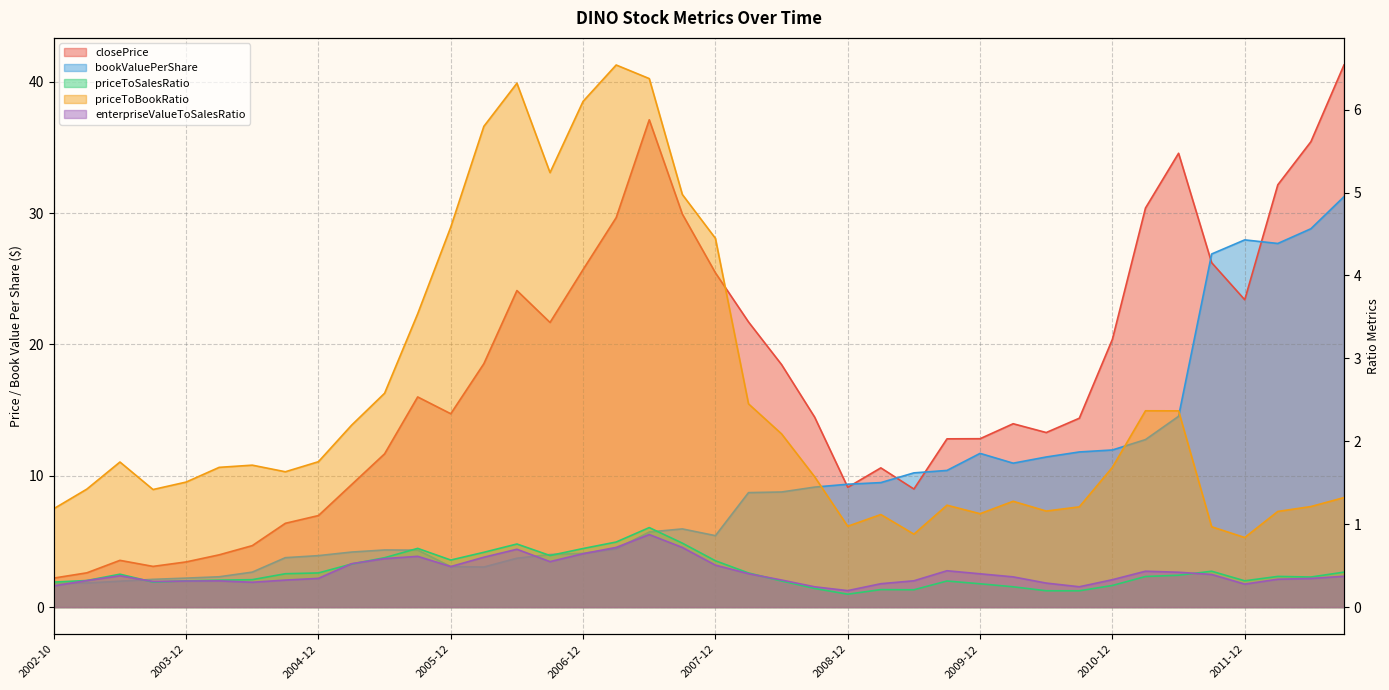

What is the difference between the second highest and second lowest values in the closePrice series?

34.5